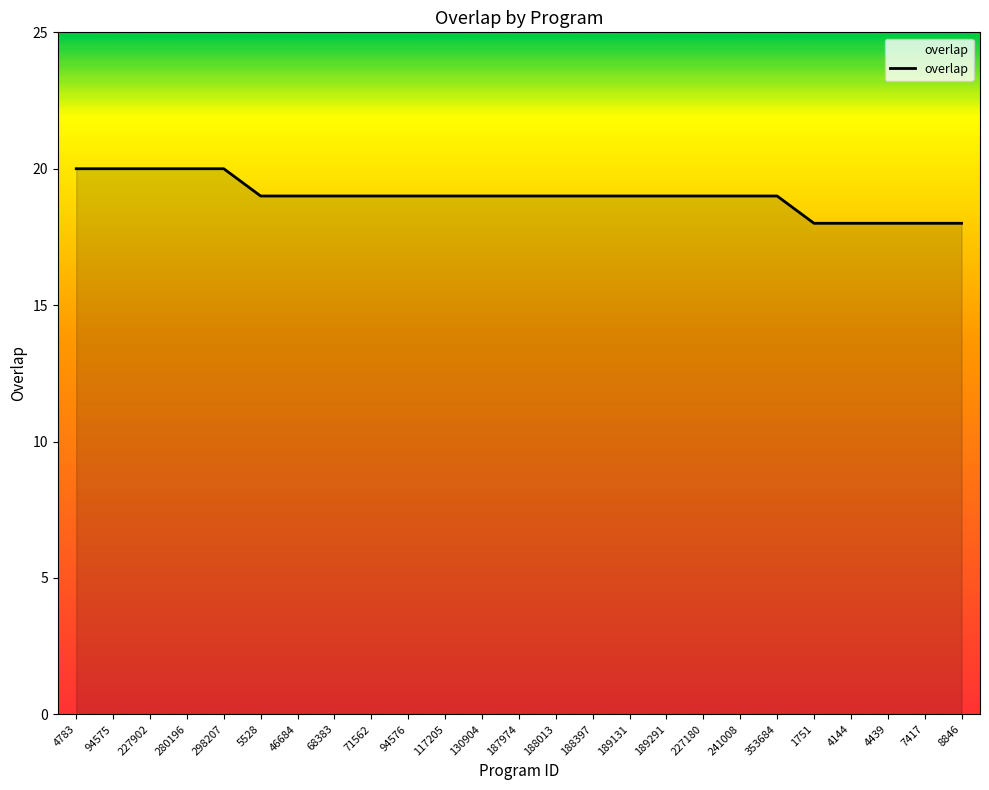

What is the smallest value displayed?

18